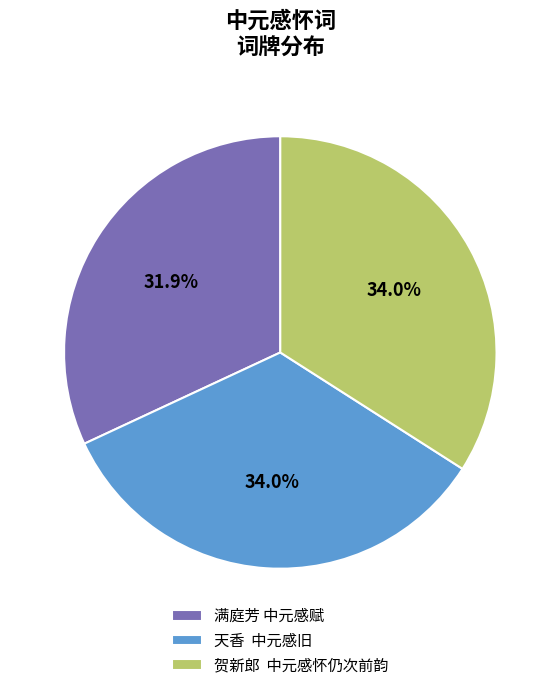

What percentage is NOT represented by 贺新郎 中元感怀仍次前韵?

66.0%